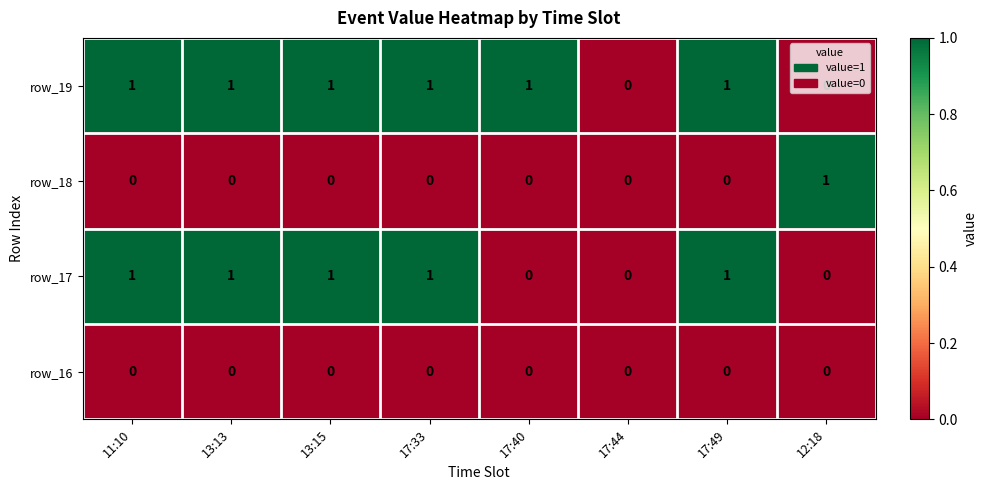

Which series has the largest total across all categories?

row_19